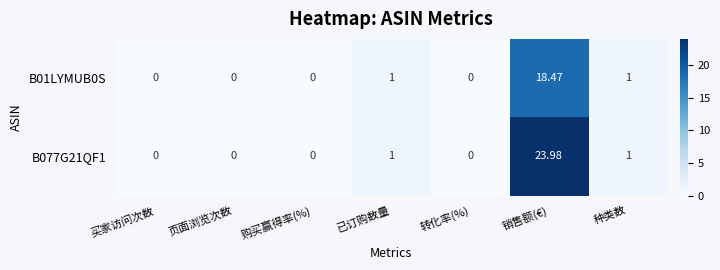

Is the value of B01LYMUB0S at 页面浏览次数 greater than the value of B077G21QF1 at 已订购数量?

No